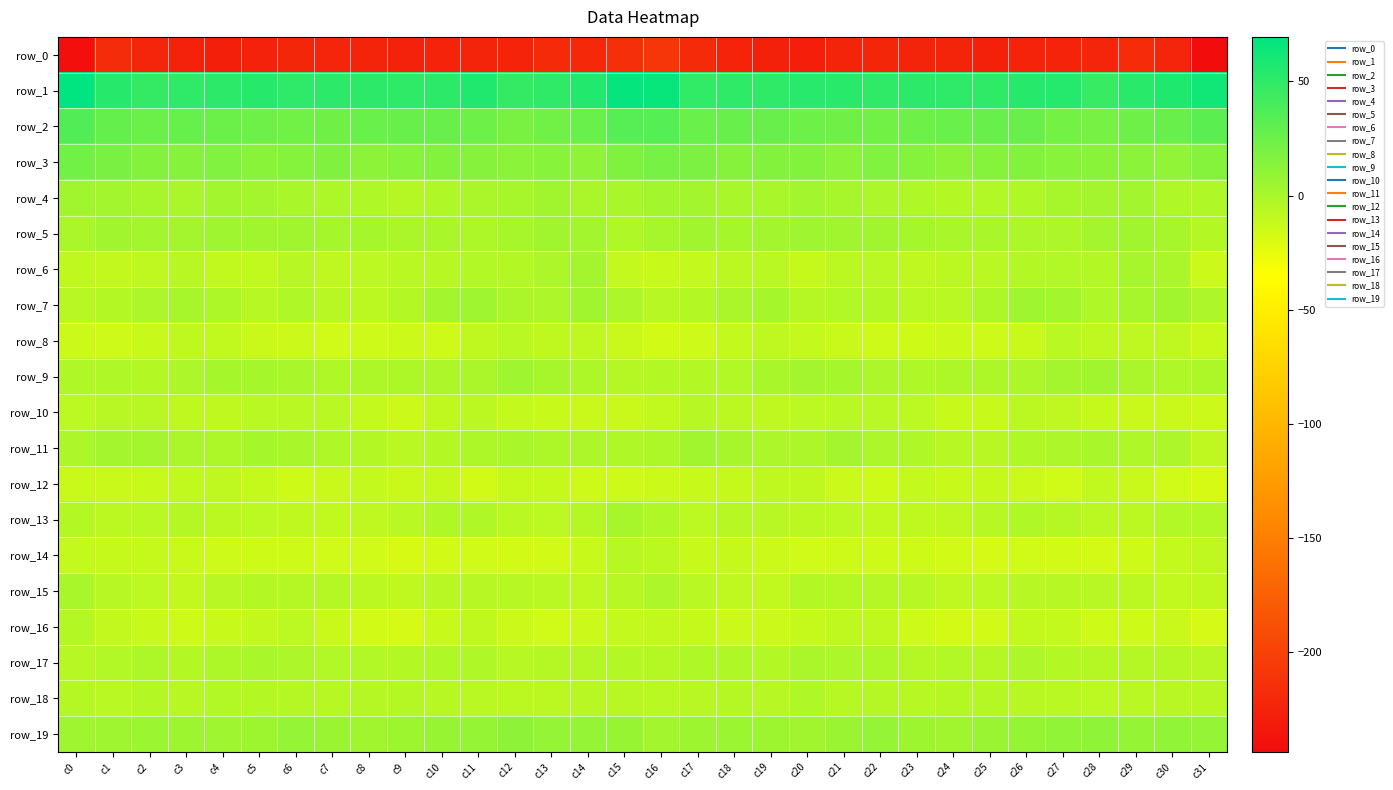

The row_11 series shows -0.1 at c3. True or false?

False